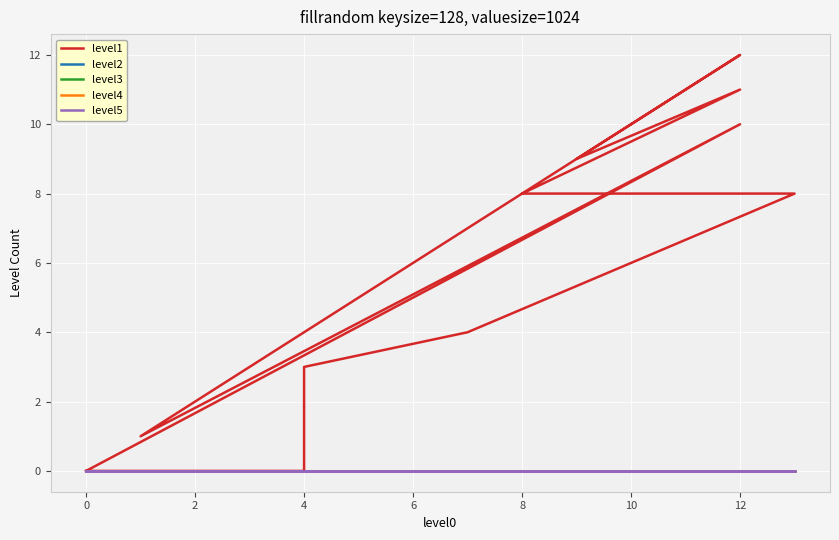

Count the number of data series in this chart.

5